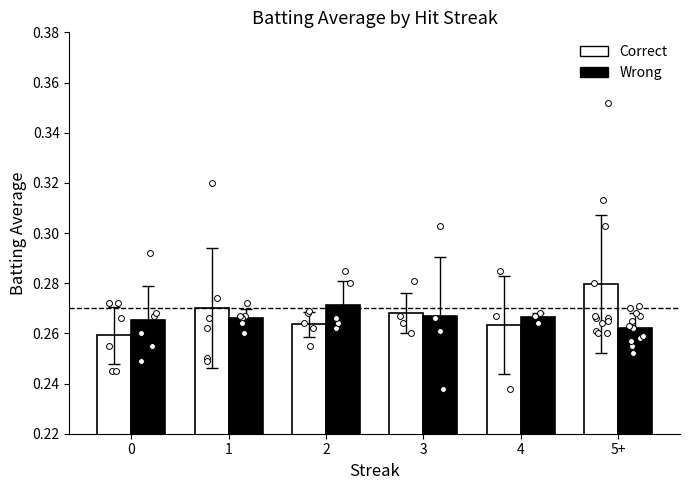

Which series reaches the minimum Y coordinate?

Correct